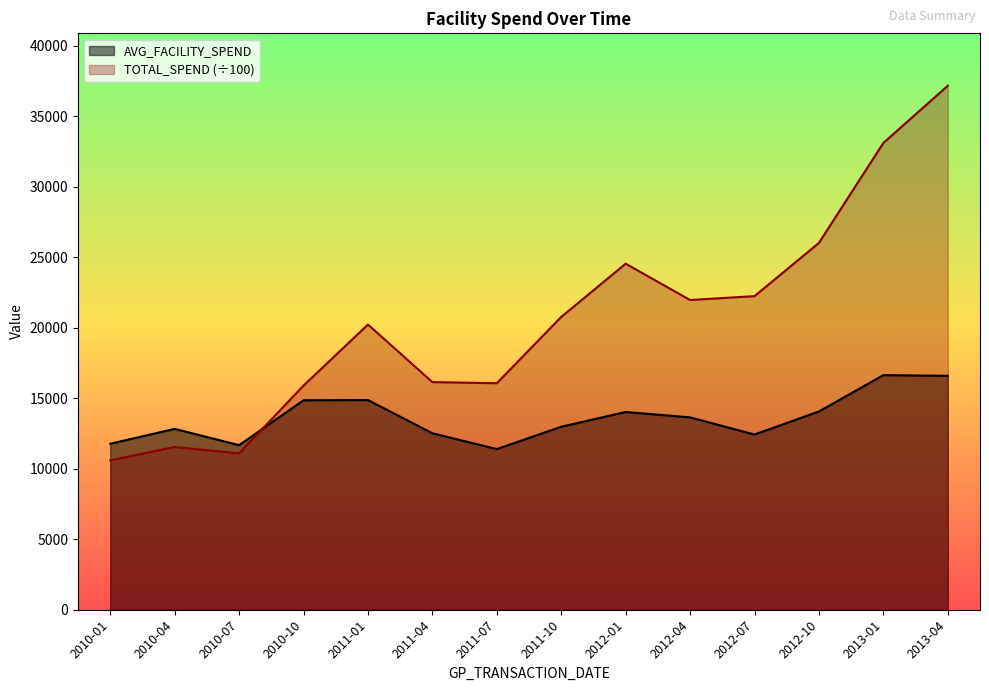

The TOTAL_SPEND series shows 7808.5 at 2012-04. True or false?

False